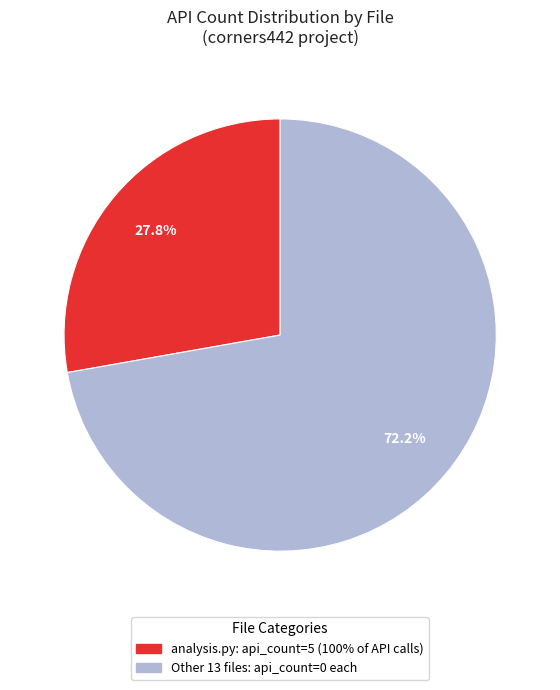

Count the number of slices in the pie.

2